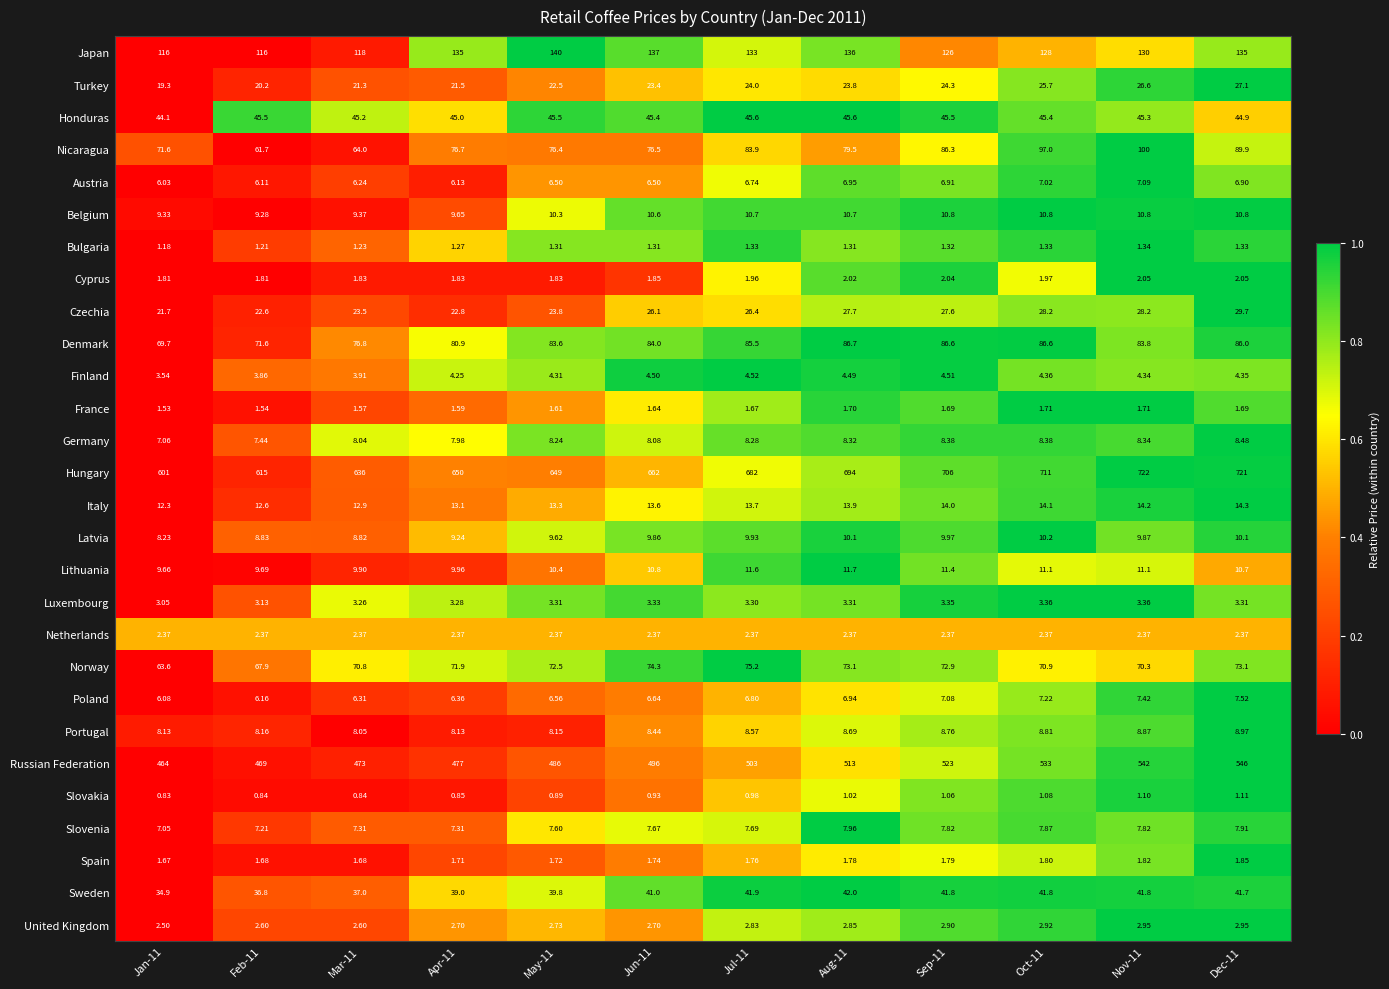

At Feb-11, list the series in order from smallest to largest.

Slovakia, Bulgaria, France, Spain, Cyprus, Netherlands, United Kingdom, Luxembourg, Finland, Austria, Poland, Slovenia, Germany, Portugal, Latvia, Belgium, Lithuania, Italy, Turkey, Czechia, Sweden, Honduras, Nicaragua, Norway, Denmark, Japan, Russian Federation, Hungary